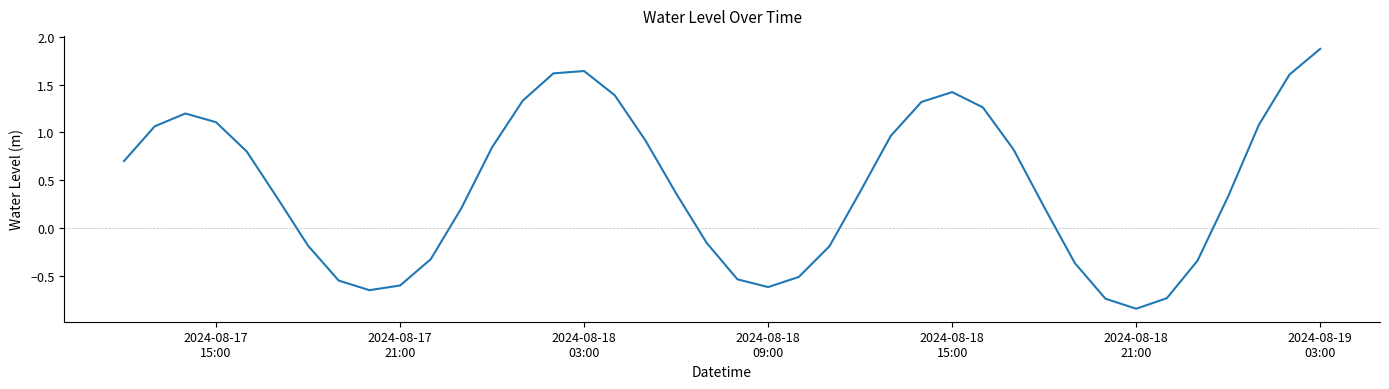

What is the maximum value shown in the chart?

1.9